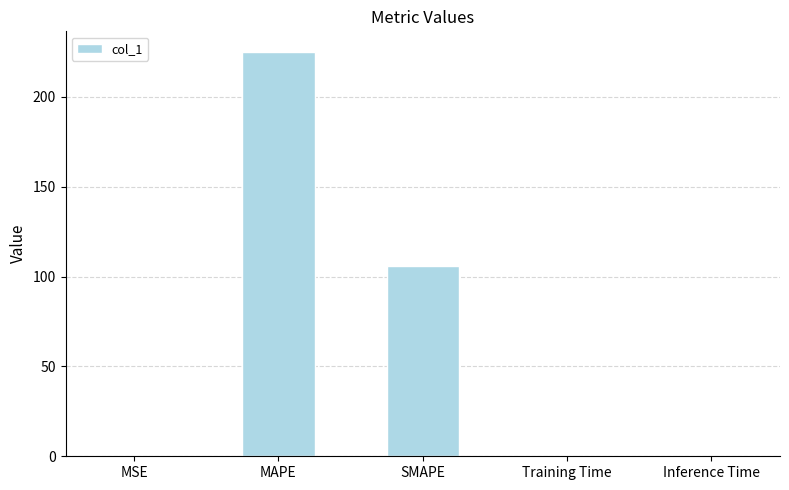

Which category has the highest value across all series?

MAPE